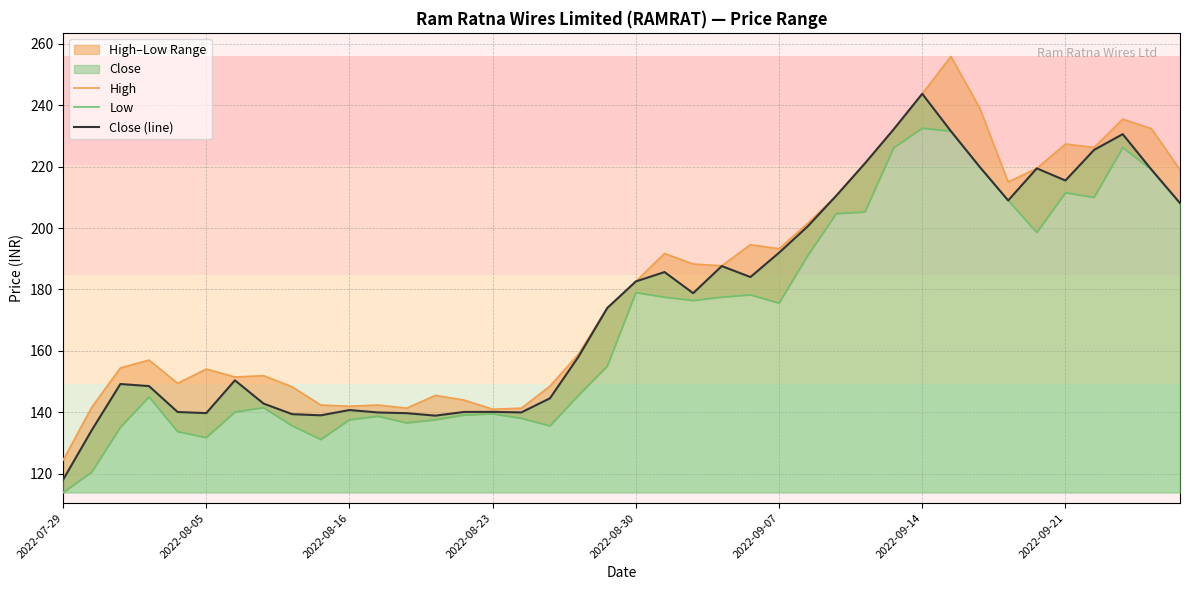

What is the difference between the highest and lowest values at 16?

3.3